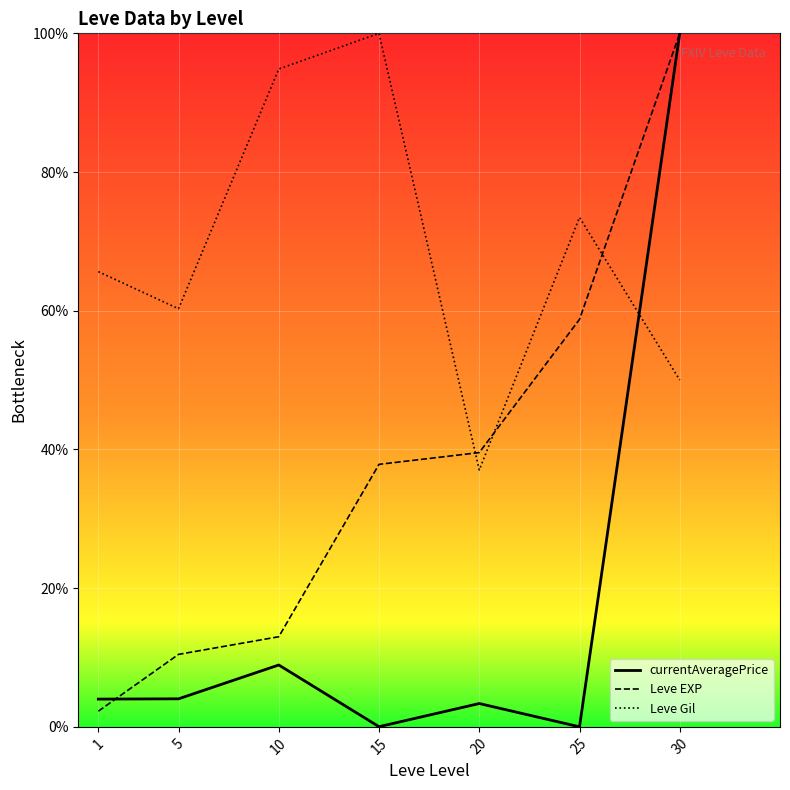

The Leve Gil series shows 60.3 at 5. True or false?

True